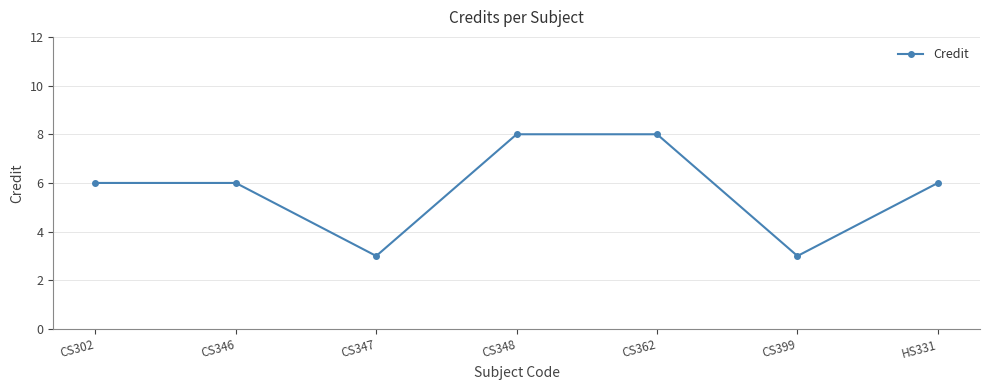

What is the smallest value displayed?

3